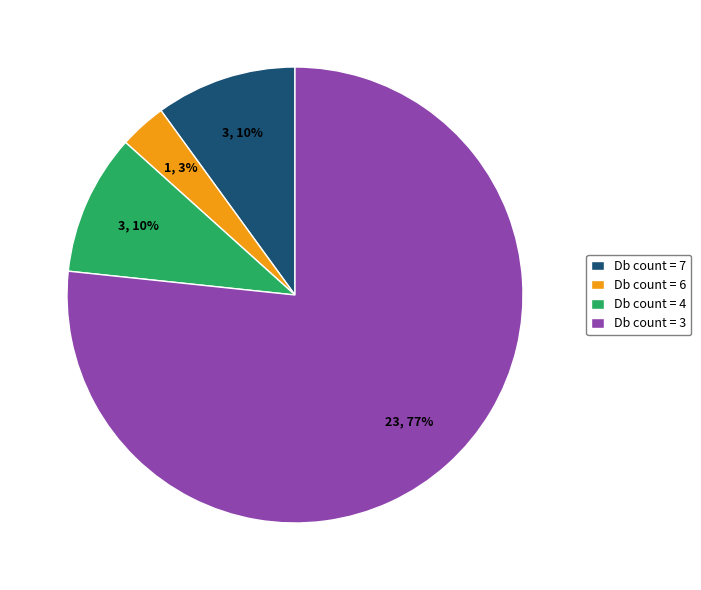

To the nearest percent, what is the combined percentage of Db count = 4 and Db count = 7?

20%